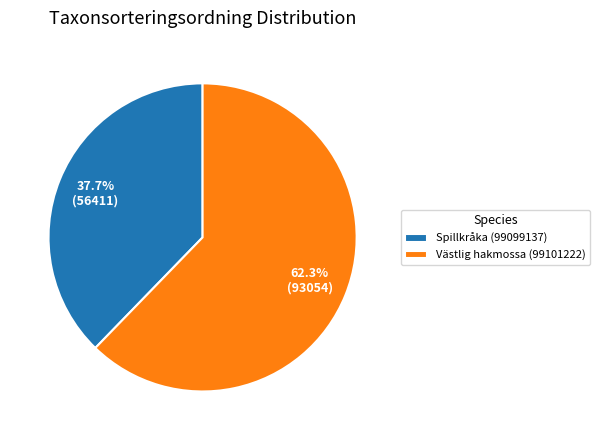

The Västlig hakmossa (99101222) slice represents 70% of the pie. True or false?

False